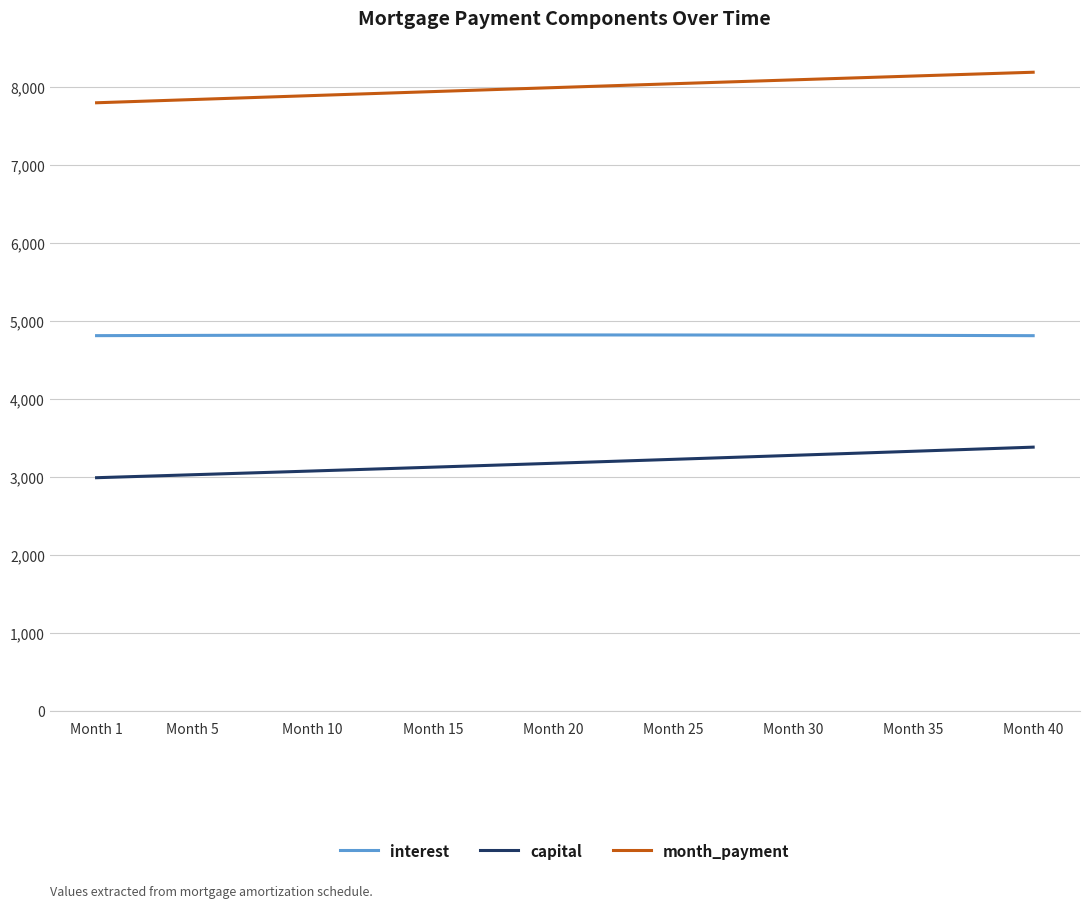

Count the number of categories in the chart.

40